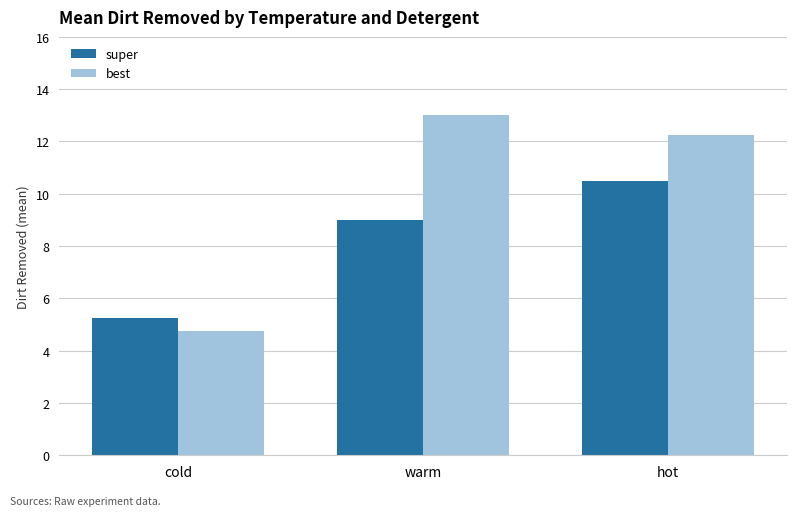

What is the sum of the super values at cold and hot?

15.8